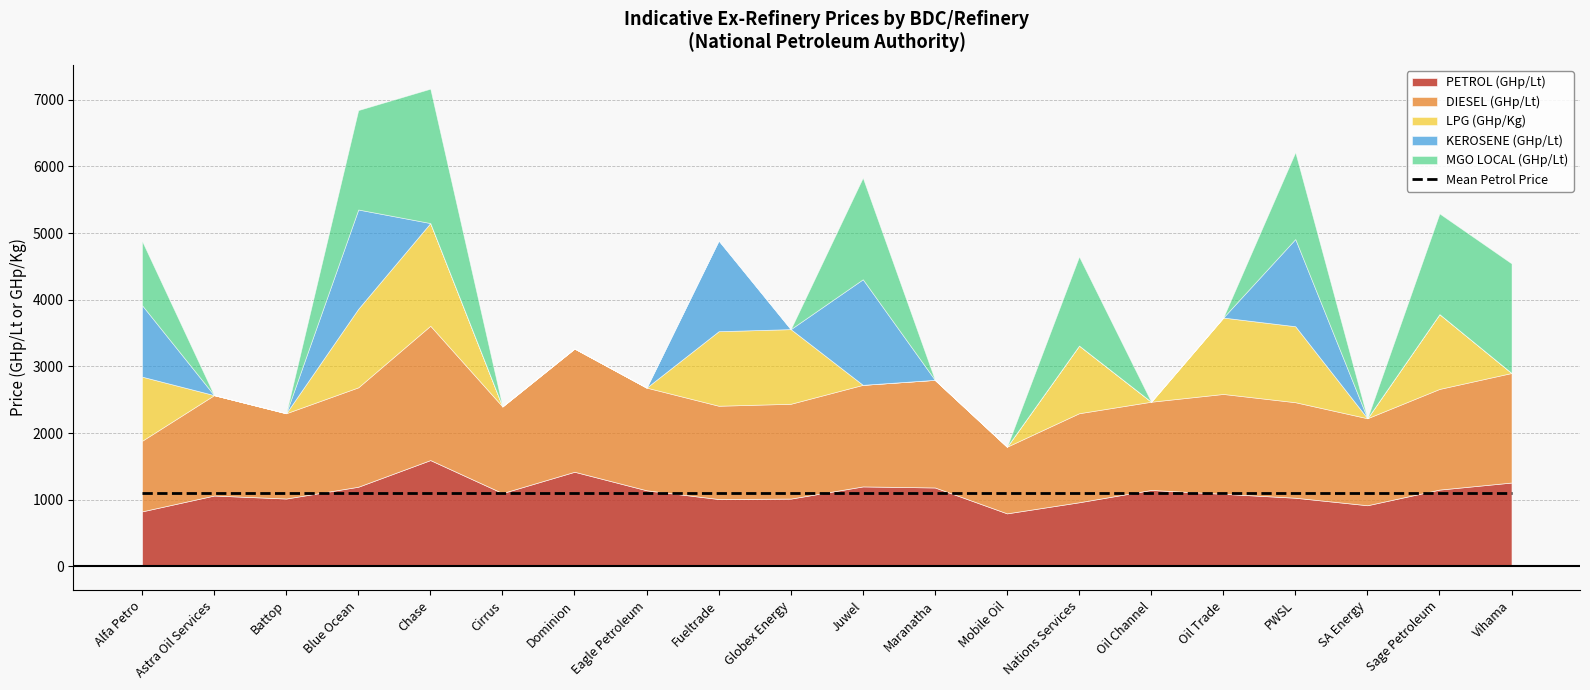

Between Eagle Petroleum and Oil Channel, which is larger?

Oil Channel